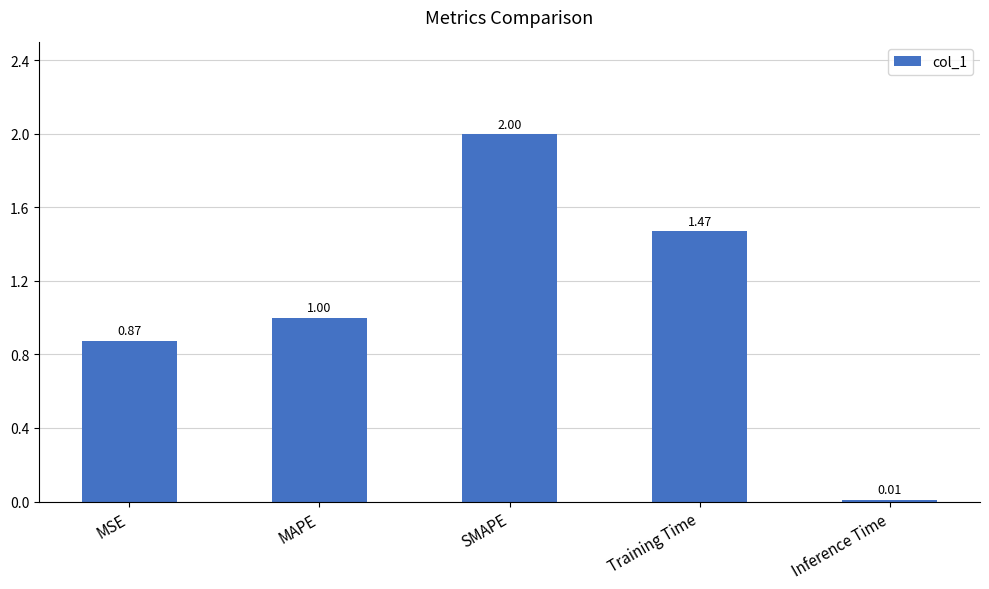

The chart shows a value of 1.6 at MAPE. True or false?

False